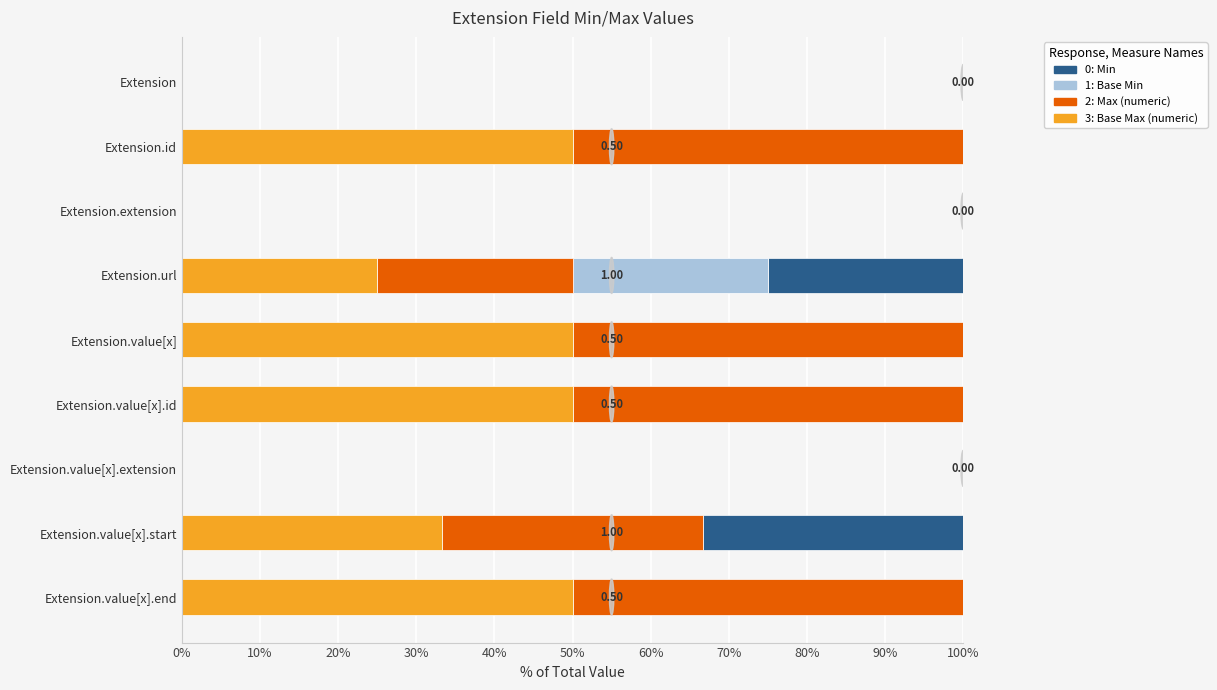

What are all the series names shown in the legend?

0: Min, 1: Base Min, 2: Max (numeric), 3: Base Max (numeric)